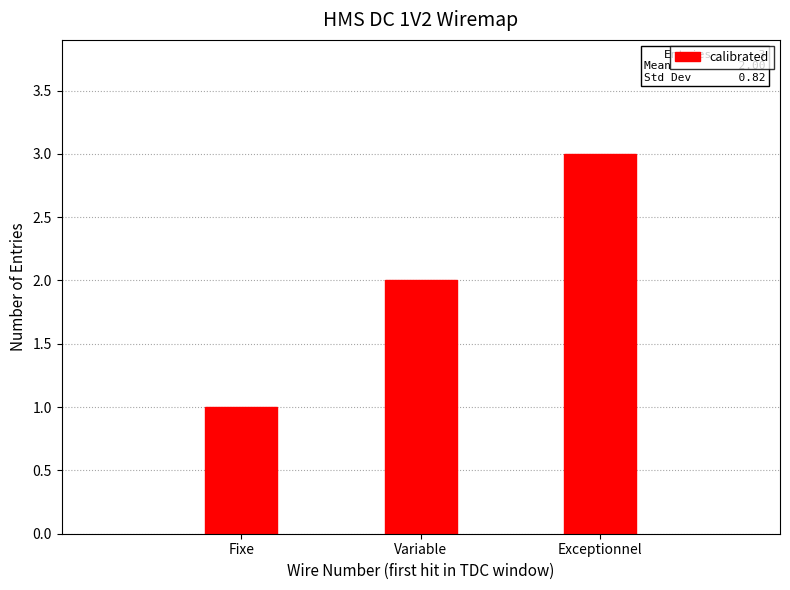

List the labels in order of value, smallest first.

Fixe, Variable, Exceptionnel